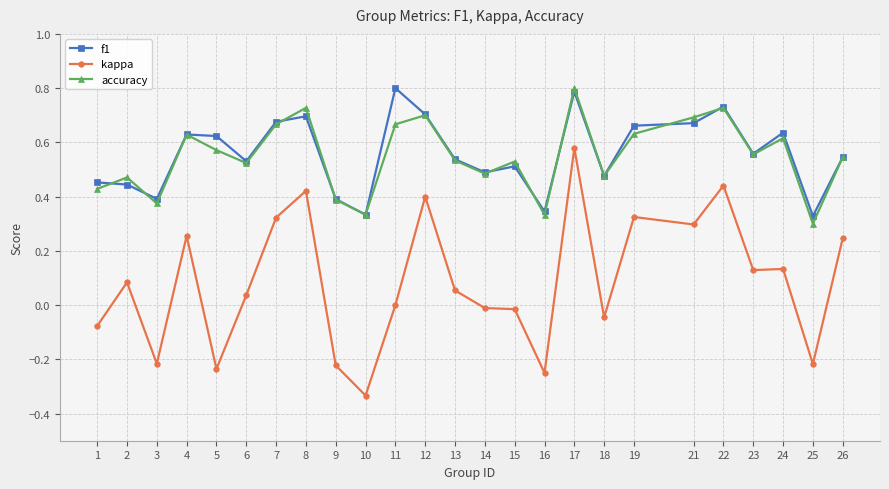

At which category is the sum across all series the highest?

17